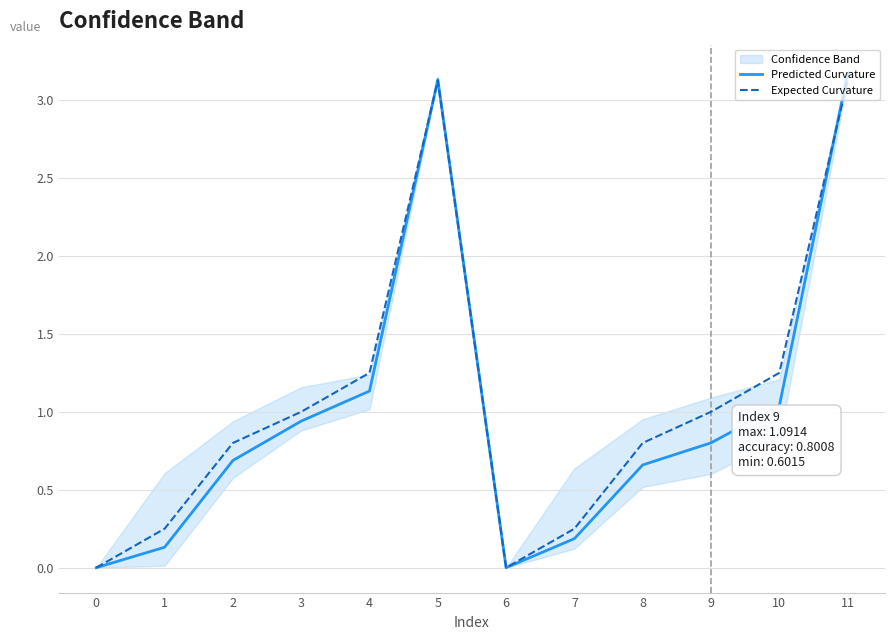

Rank the series at 10 from highest to lowest value.

Expected Curvature, Predicted Curvature